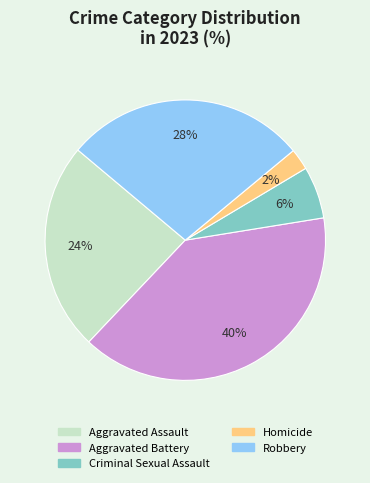

Is there a majority slice in this chart?

No